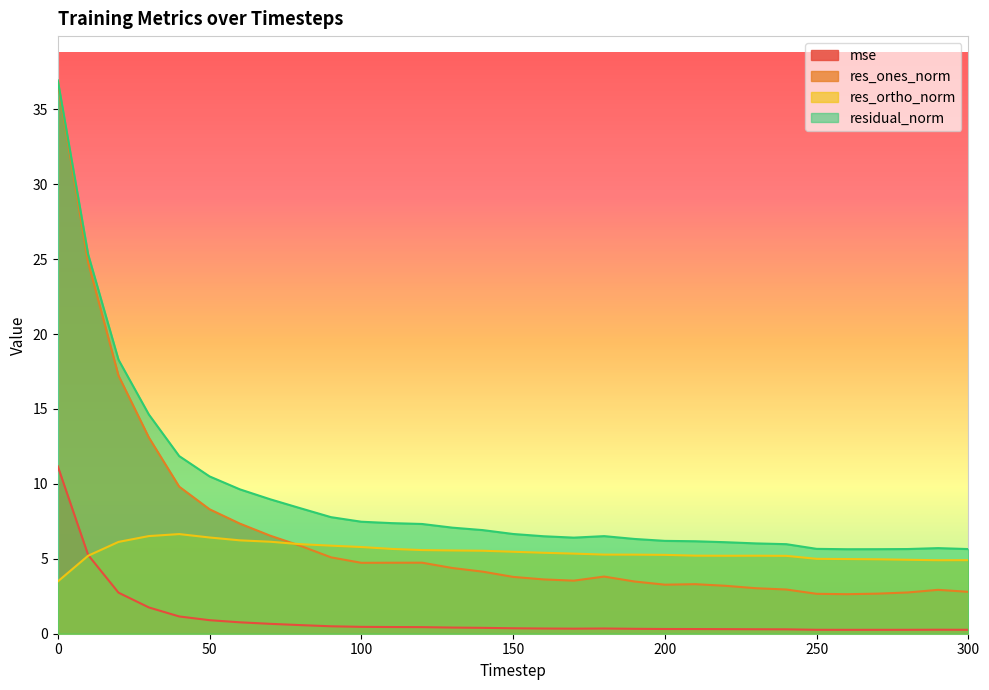

At 270, list the series in order from smallest to largest.

mse, res_ones_norm, res_ortho_norm, residual_norm